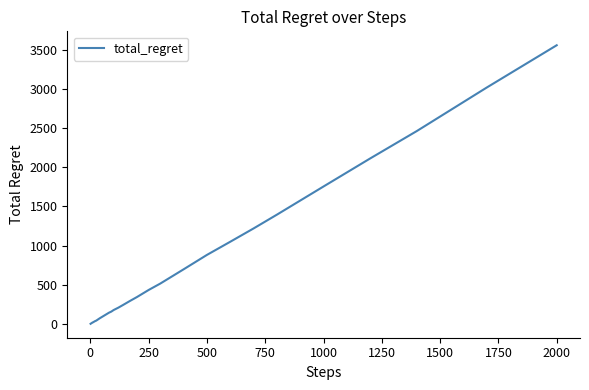

What is the greatest value displayed?

3558